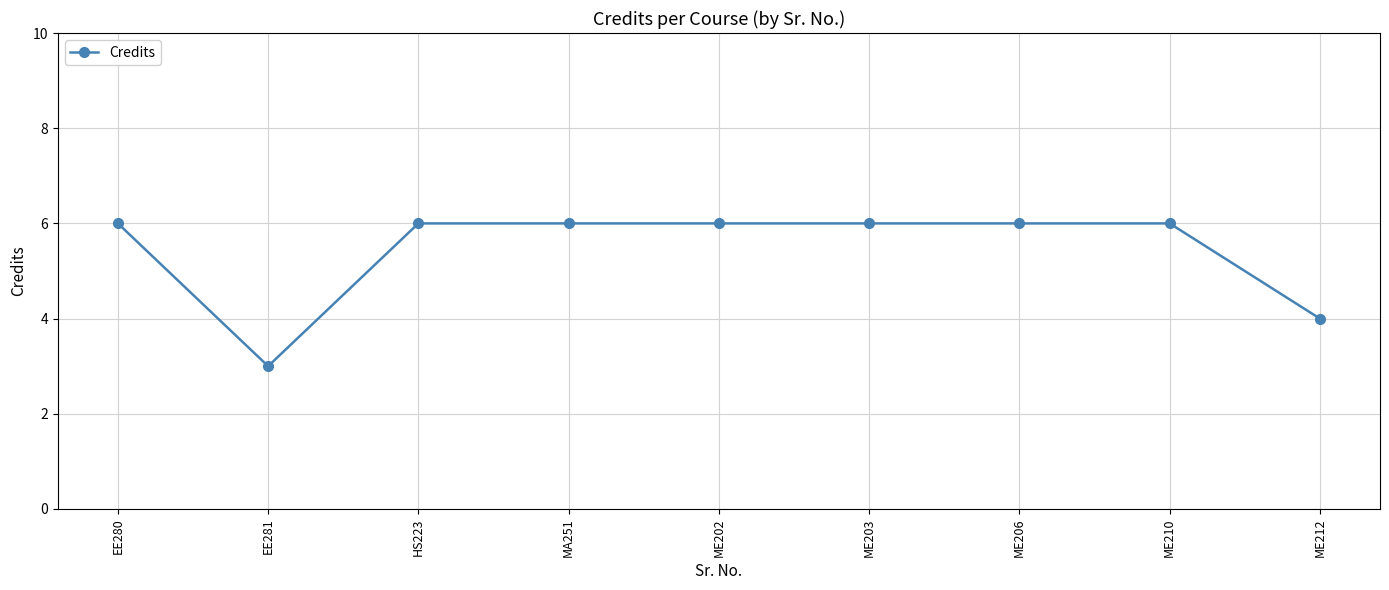

How many lines are shown in the chart?

1